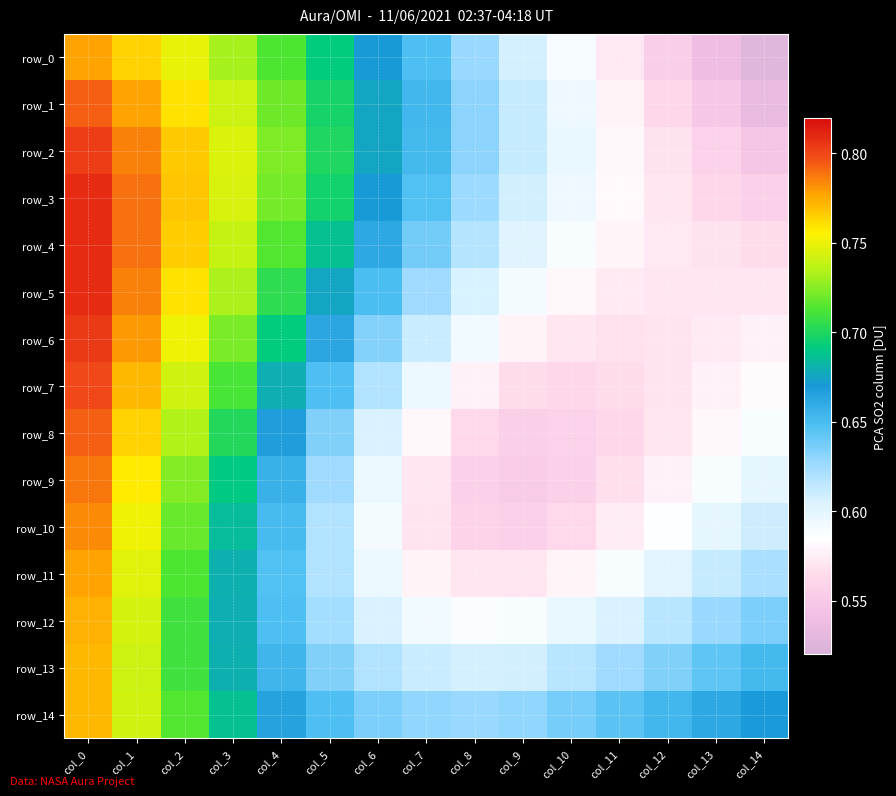

The value of row_14 at col_1 is 1.1. True or false?

False